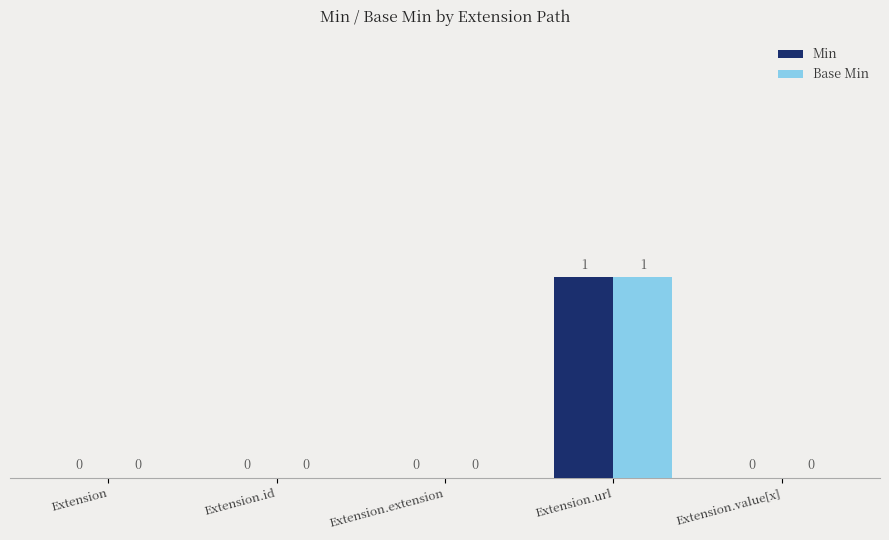

How many values in the Base Min series exceed 0?

1